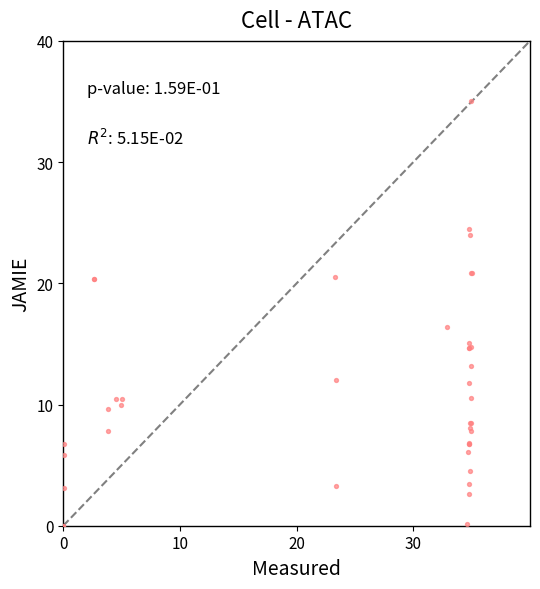

What Y value in the scatter plot is closest to 17?

16.4